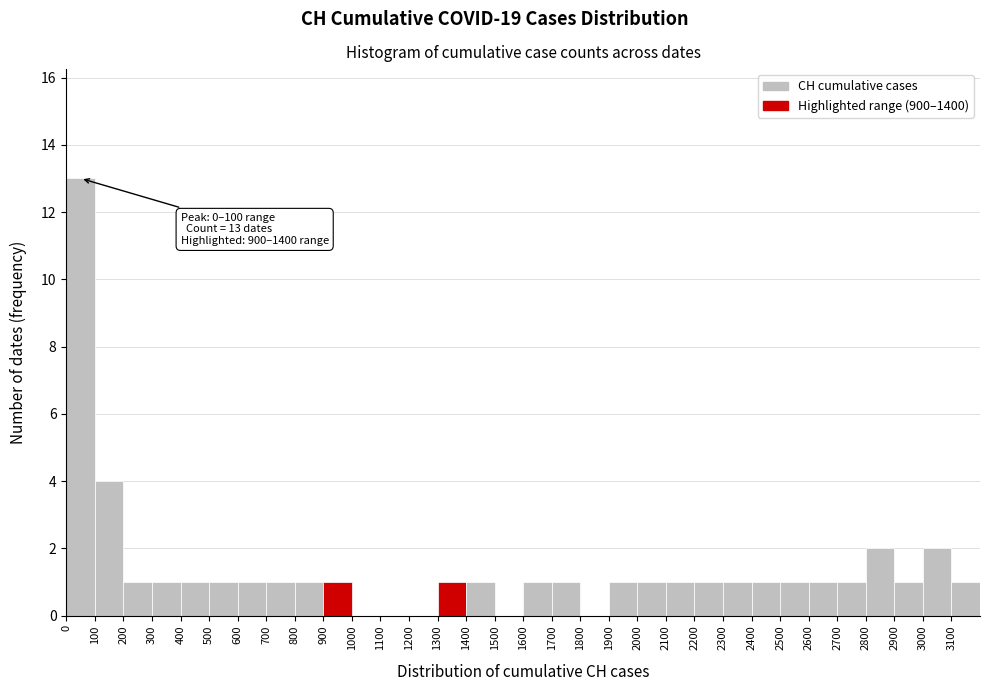

Over which range of the x-axis is the bar tallest?

0 to 100